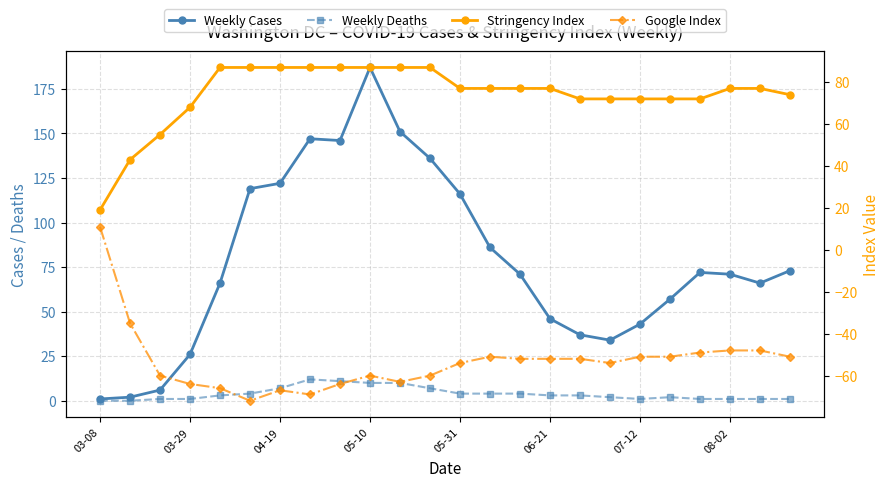

Reading right to left, extract all data points from this chart.

Weekly Cases: 73	66	71	72	57	43	34	37	46	71	86	116	136	151	187	146	147	122	119	66	26	6	2	1
Weekly Deaths: 1	1	1	1	2	1	2	3	3	4	4	4	7	10	10	11	12	7	4	3	1	1	0	0
Stringency Index: 74	77	77	72	72	72	72	72	77	77	77	77	87	87	87	87	87	87	87	87	68	55	43	19
Google Index: -51	-48	-48	-49	-51	-51	-54	-52	-52	-52	-51	-54	-60	-63	-60	-64	-69	-67	-72	-66	-64	-60	-35	11